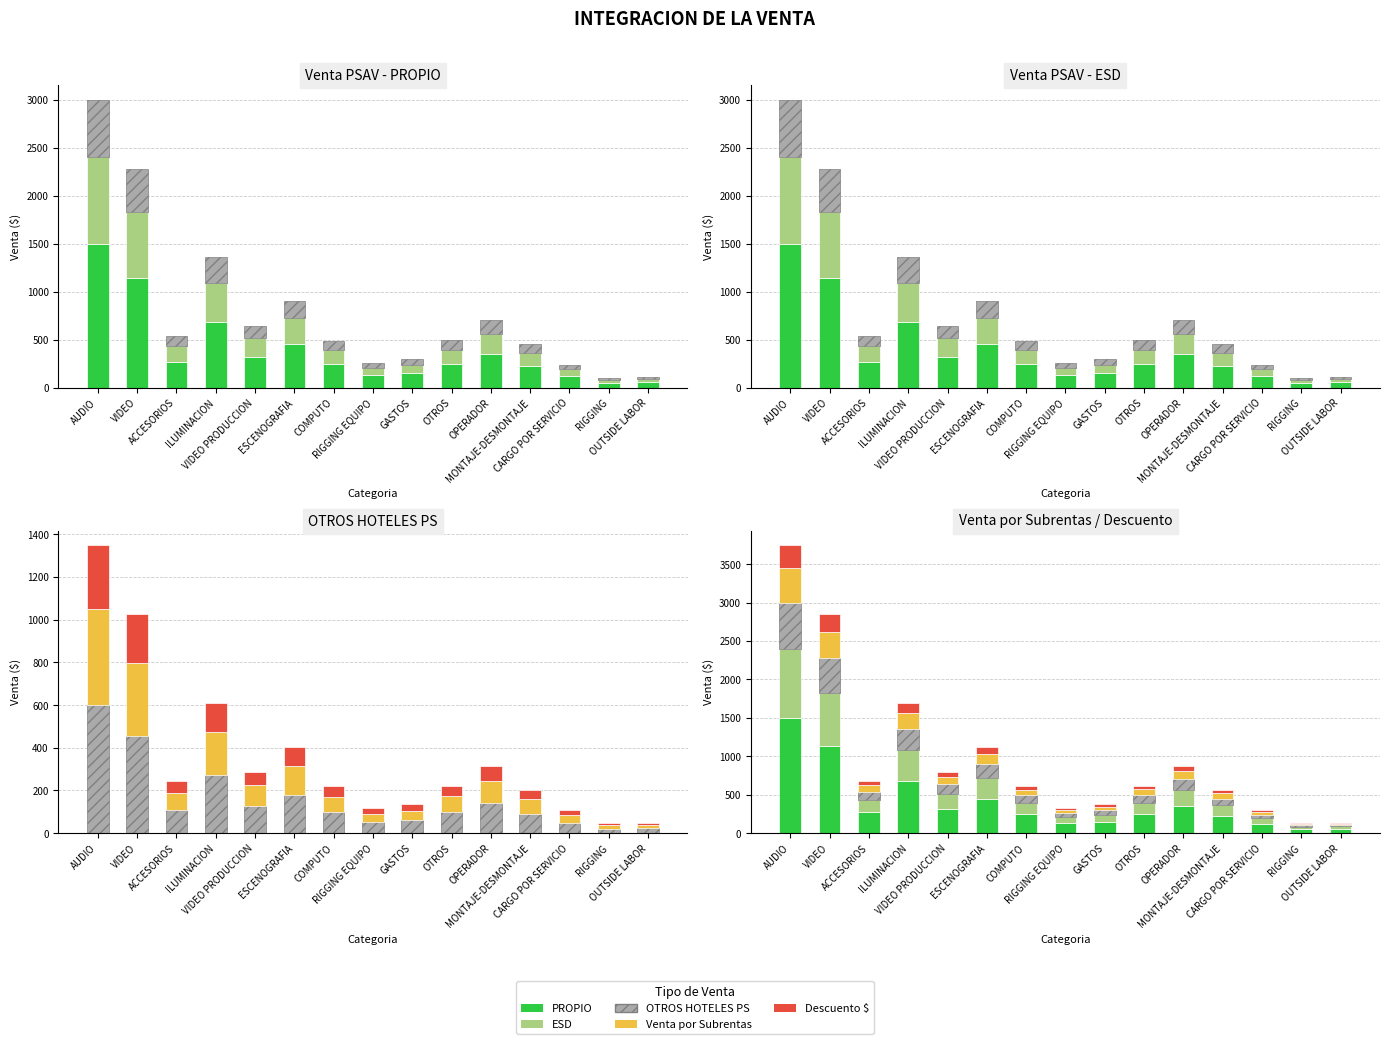

Where is OTROS HOTELES PS nearest to the value 310?

ILUMINACION